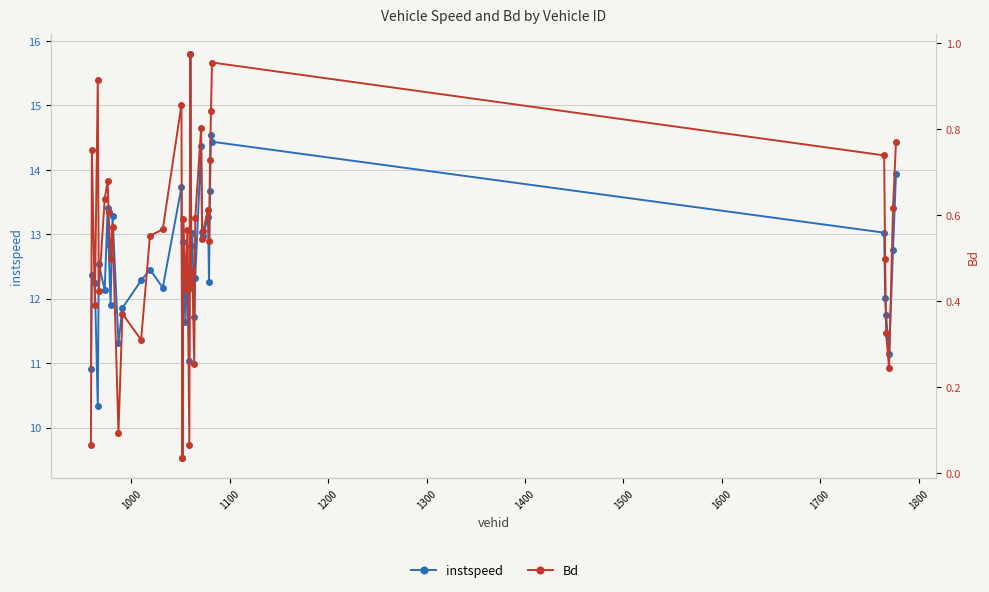

What is the minimum value for instspeed?

9.5